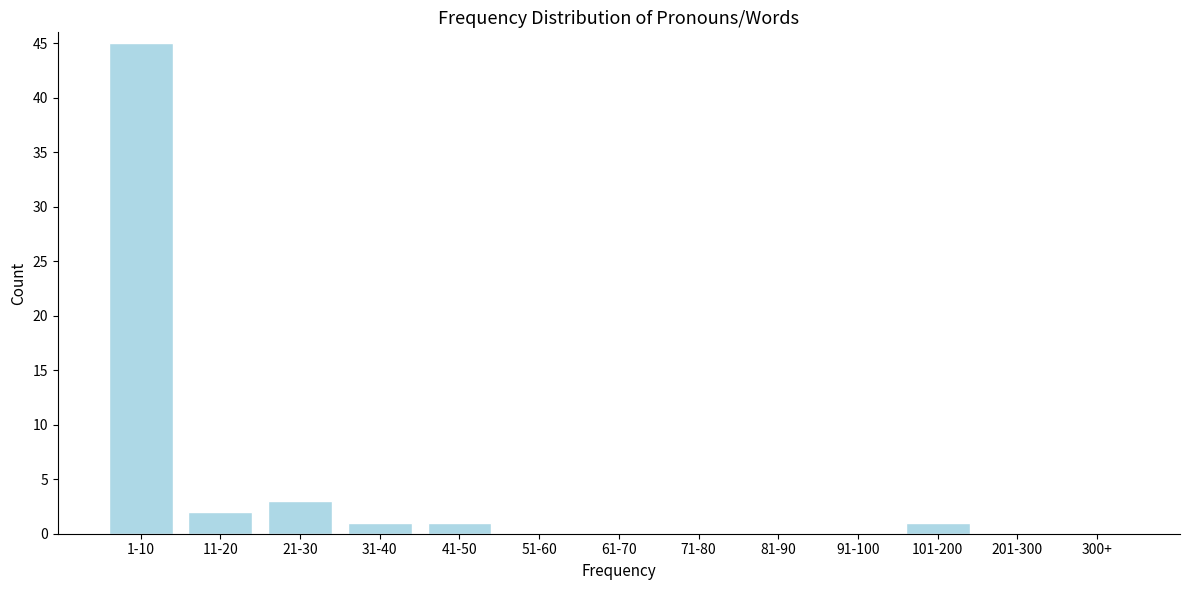

Reading left to right, list all the values displayed in this chart.

1-10=45	11-20=2	21-30=3	31-40=1	41-50=1	51-60=0	61-70=0	71-80=0	81-90=0	91-100=0	101-200=1	201-300=0	300+=0